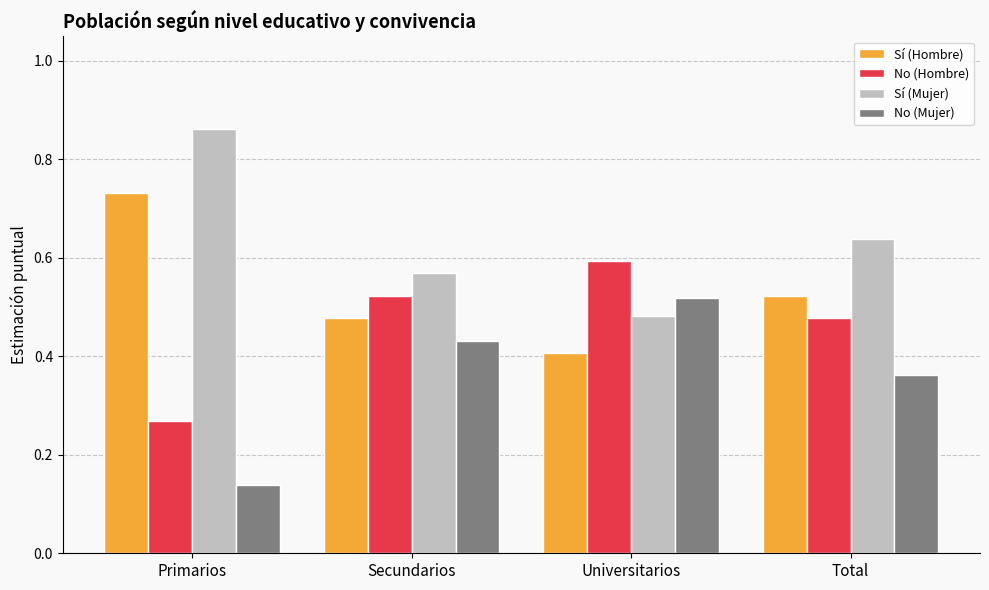

Is the value of Sí (Hombre) at Primarios greater than the value of No (Hombre) at Primarios?

Yes